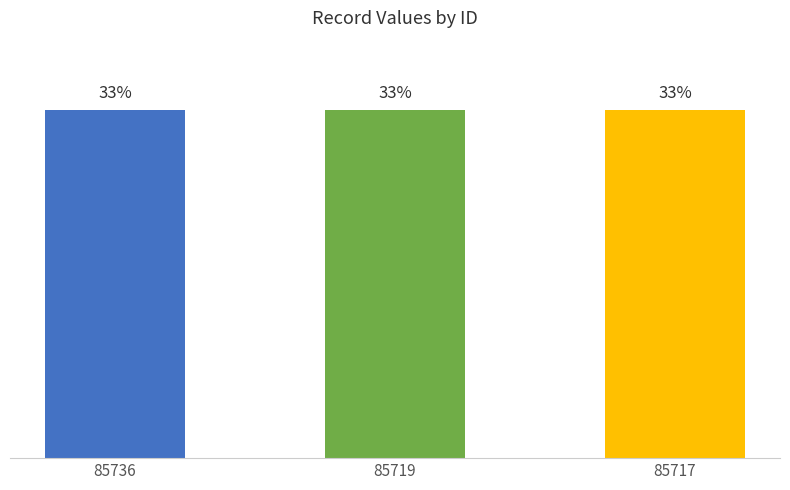

Rank the categories by value from lowest to highest.

85717, 85719, 85736